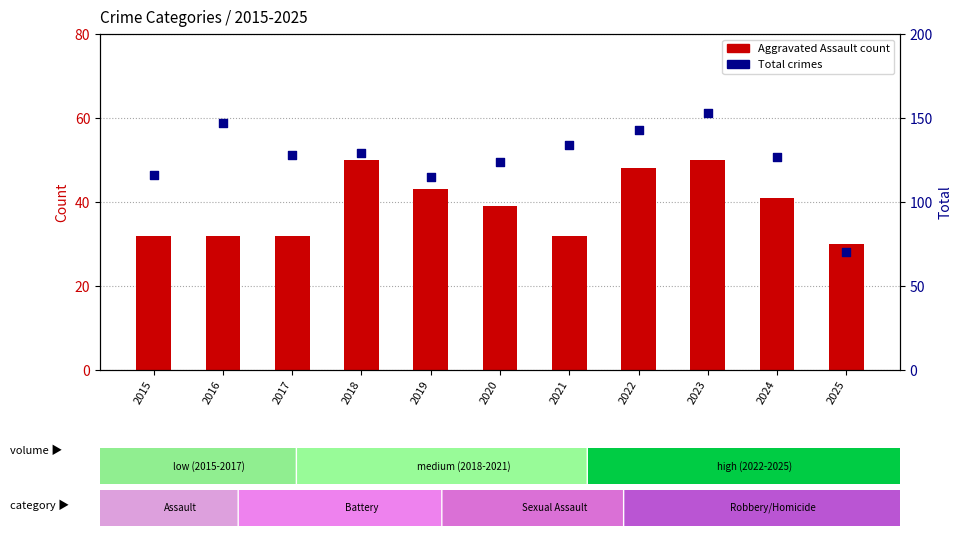

At how many categories does at least one series exceed 88?

10